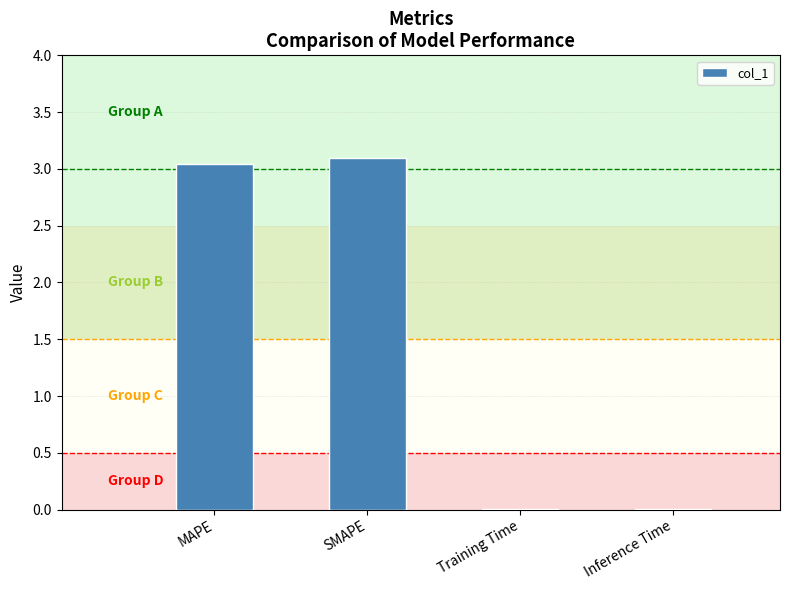

Does the chart contain stacked bars?

No